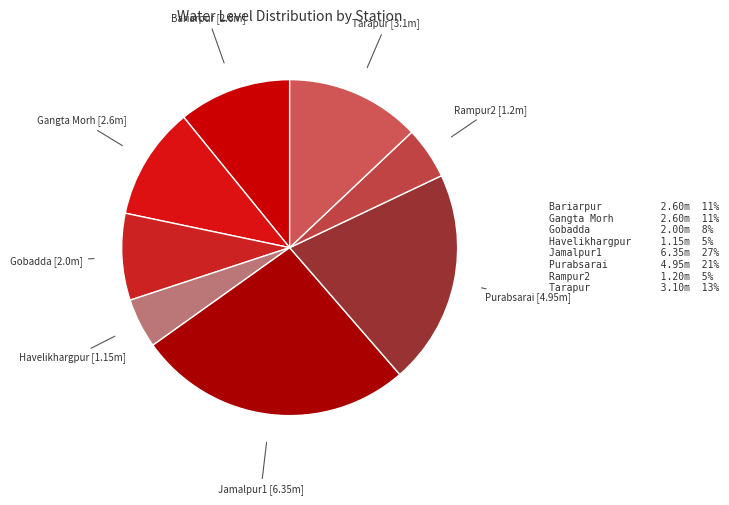

The Jamalpur1 slice represents 27% of the pie. True or false?

True